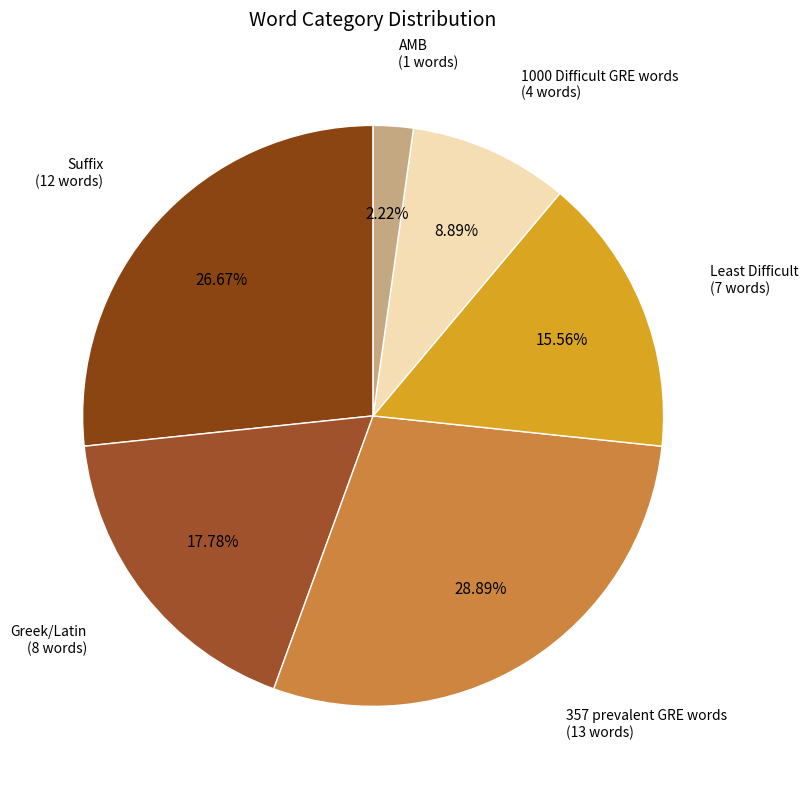

Which category has the smallest portion of the pie?

AMB